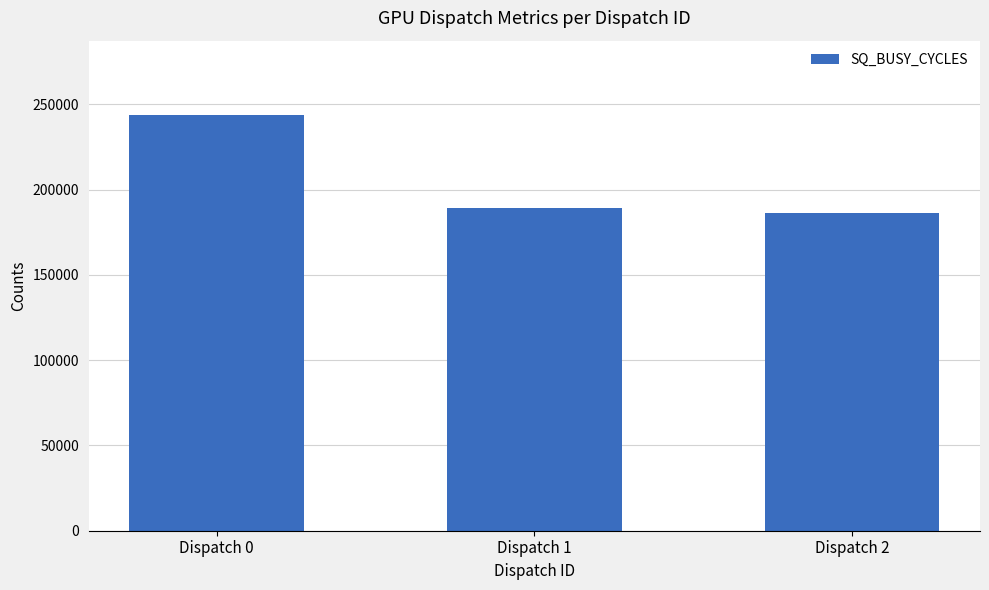

Where is the data nearest to the value 214791?

Dispatch 1